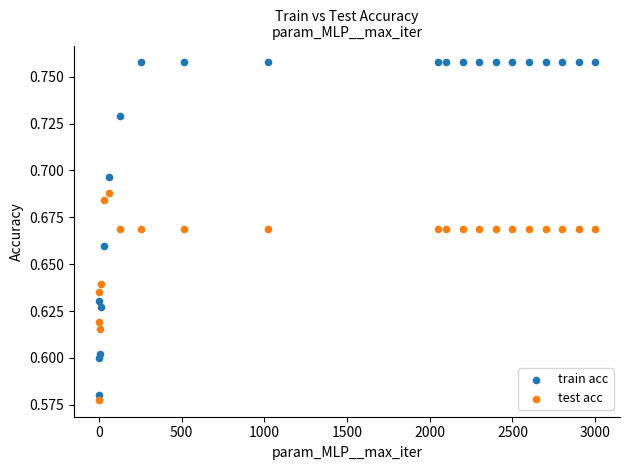

What are all the series names shown in the legend?

train acc, test acc